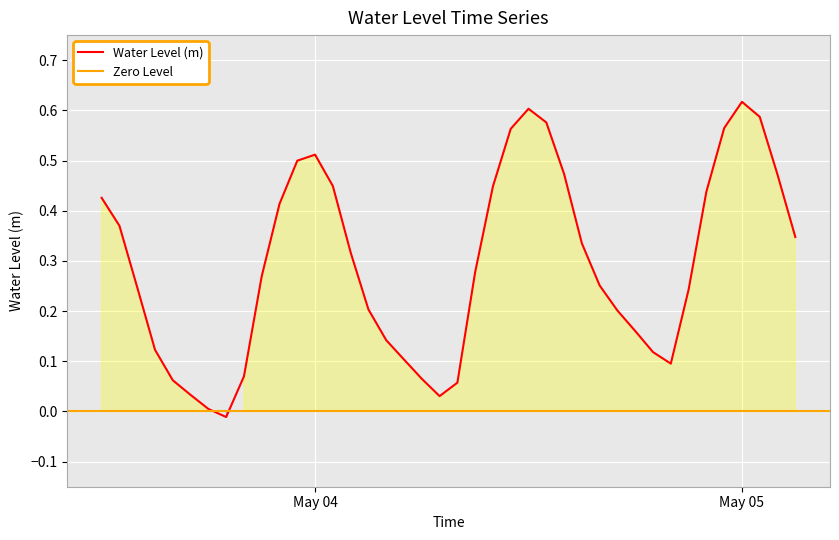

The value at 2023-05-04 20:00:00 is 0.1. True or false?

True